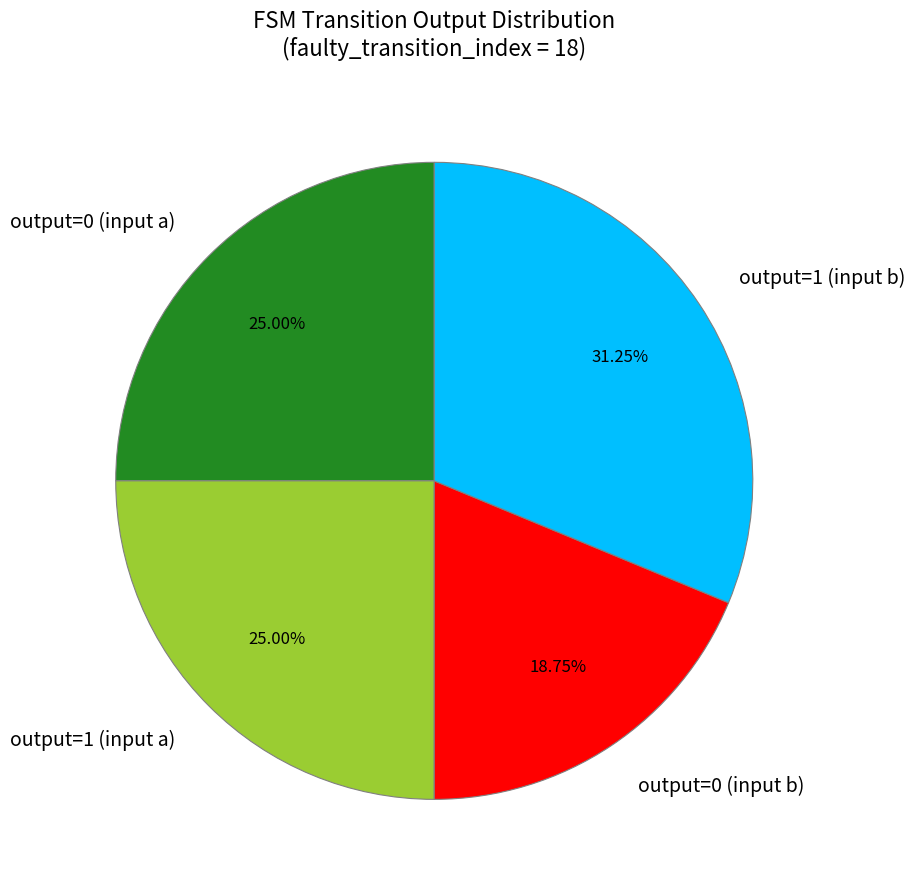

Which category has the smallest portion of the pie?

output=0 (input b)